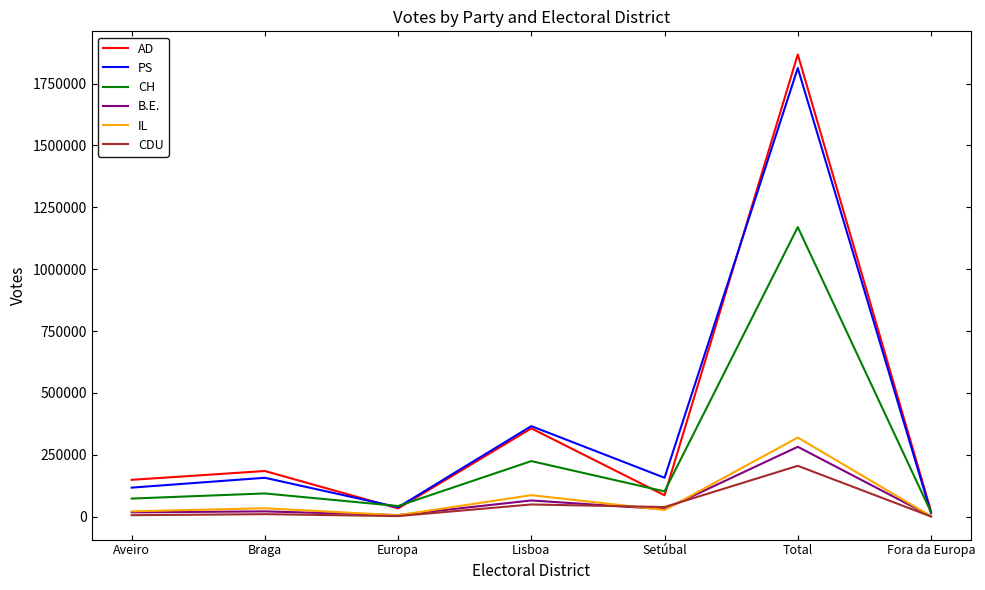

At which category does AD reach its first local peak?

Braga